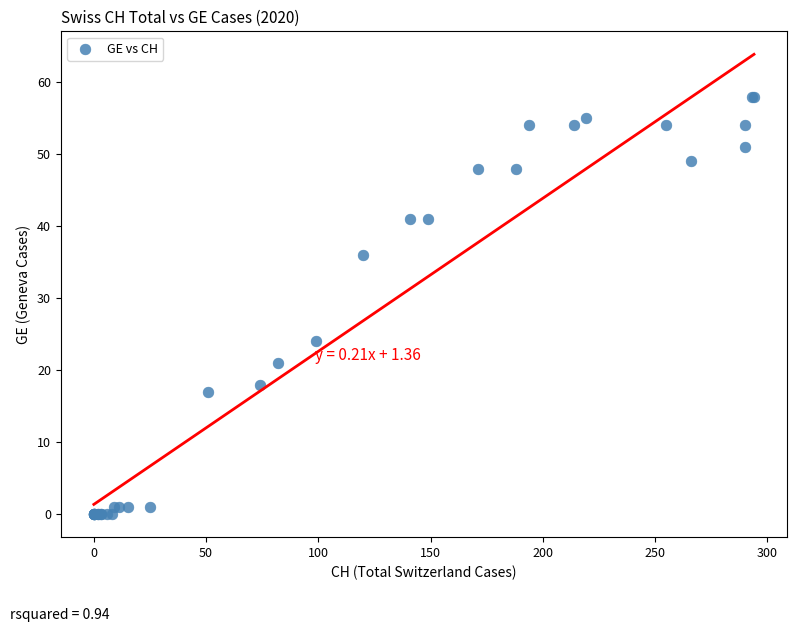

What Y value in the scatter plot is closest to 29?

24